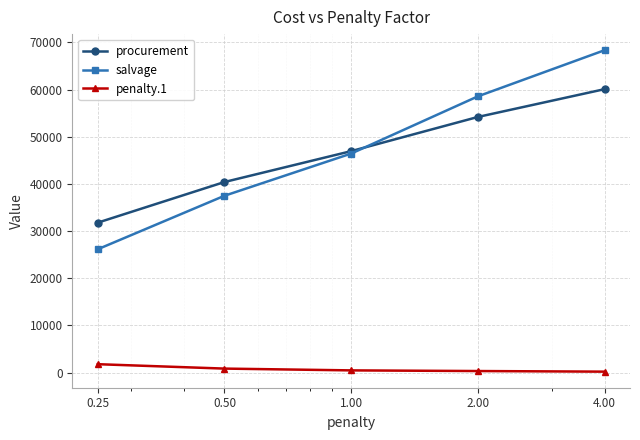

Which series has the widest spread of values?

salvage